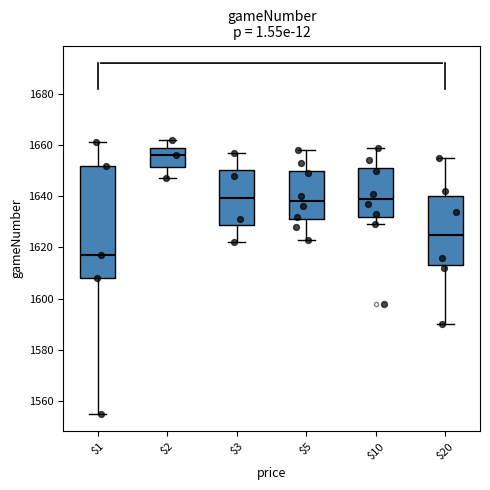

Which box is the tallest, from its lower edge to its upper edge?

$1